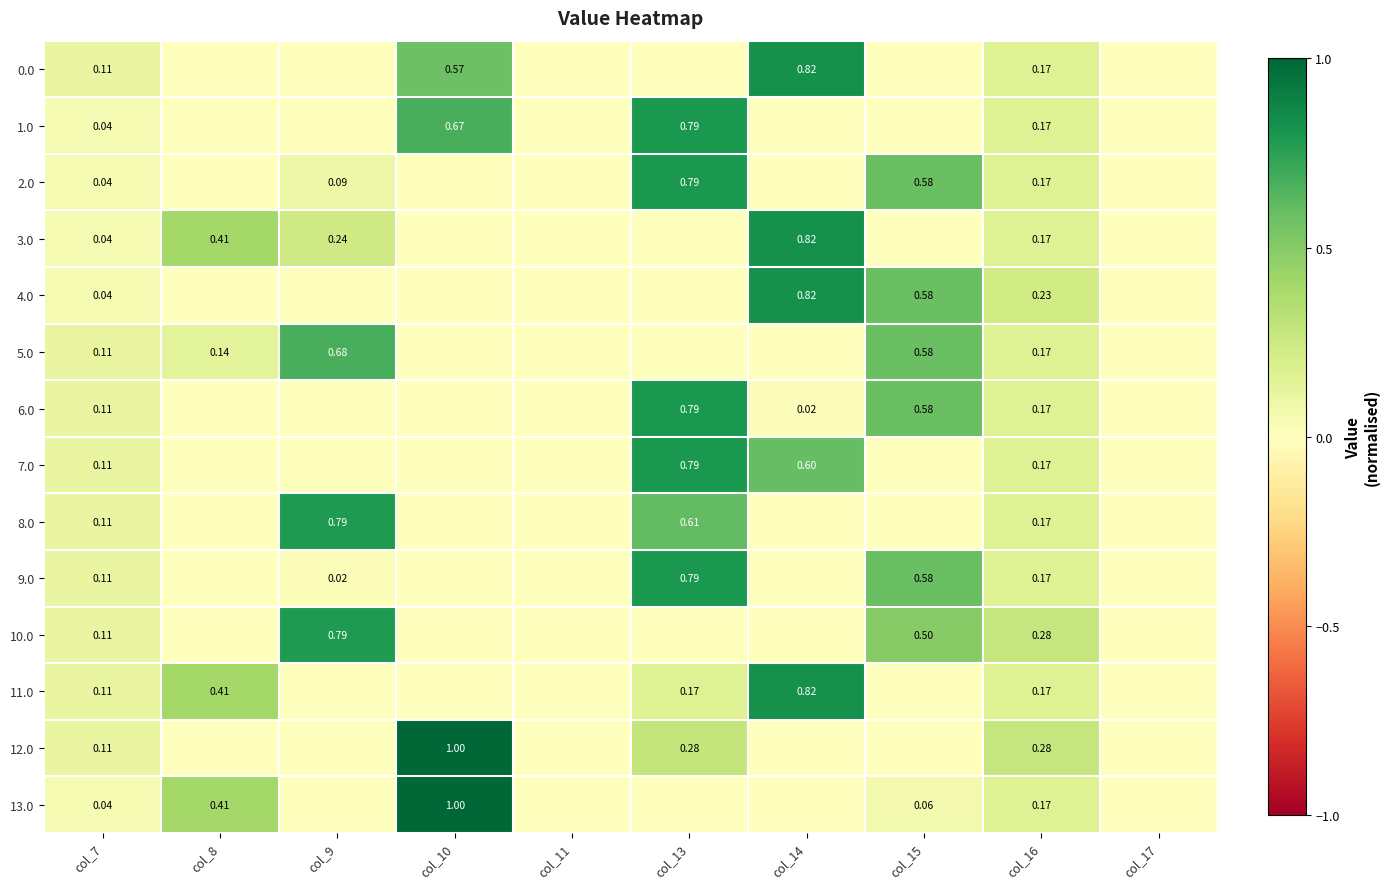

Rank the categories by 7.0 value from highest to lowest.

col_13, col_14, col_16, col_7, col_8, col_9, col_10, col_11, col_15, col_17